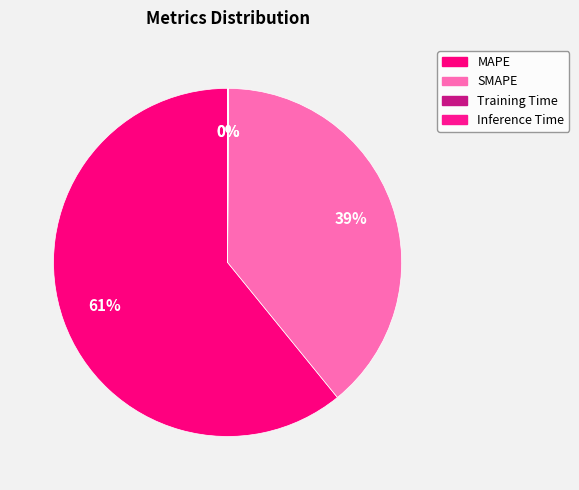

Which category has the biggest portion of the pie?

MAPE